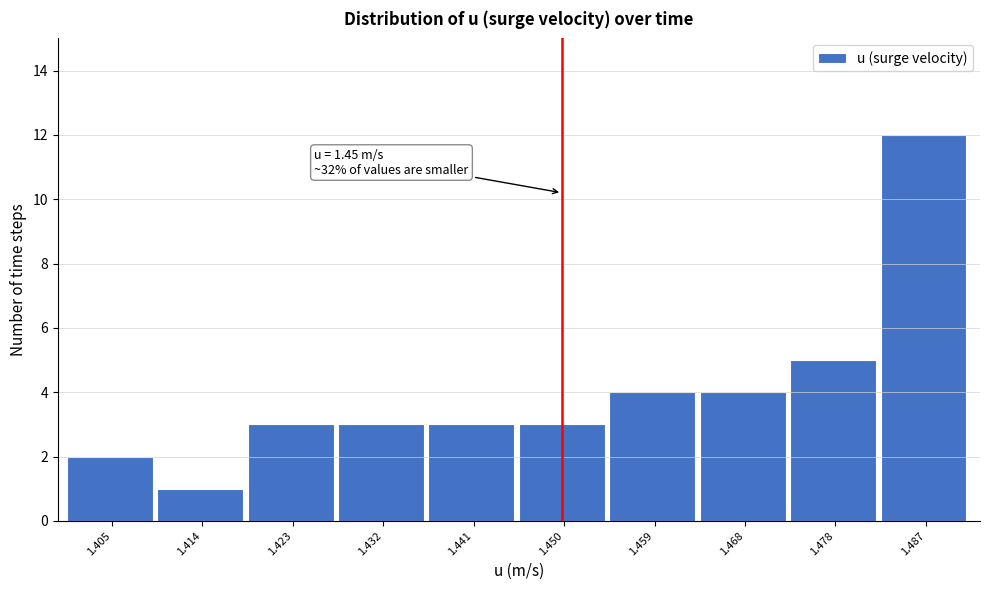

Over which range of the x-axis is the bar tallest?

1.482 to 1.491